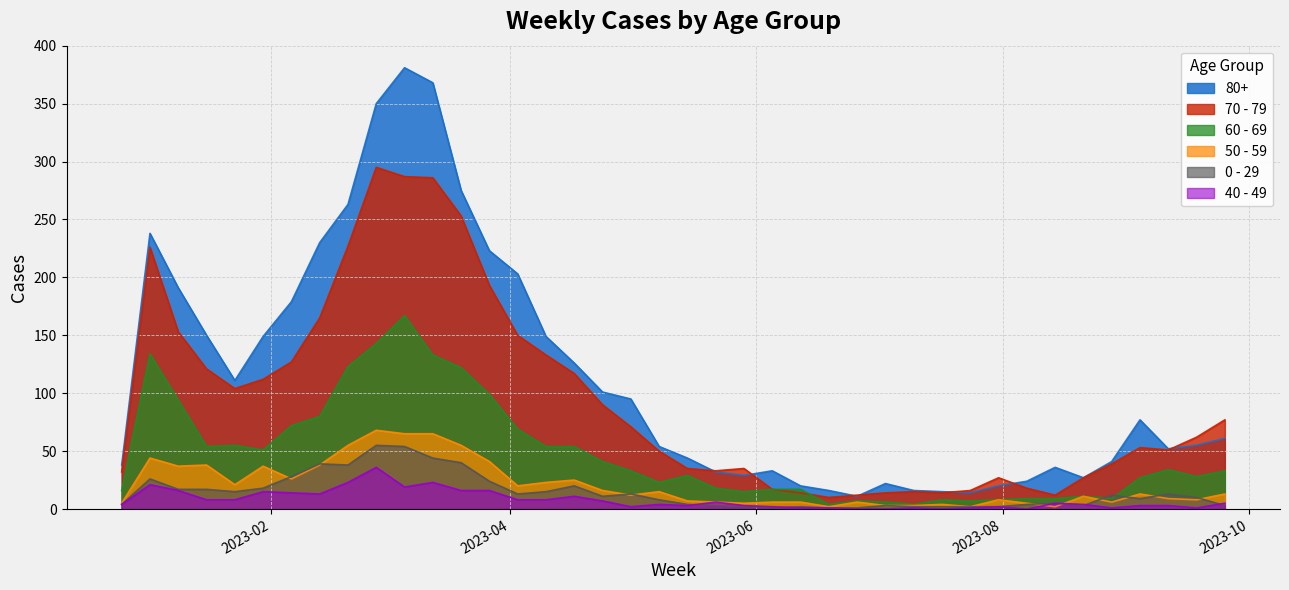

What is the label of the 19th point from the right?

2023-05-22